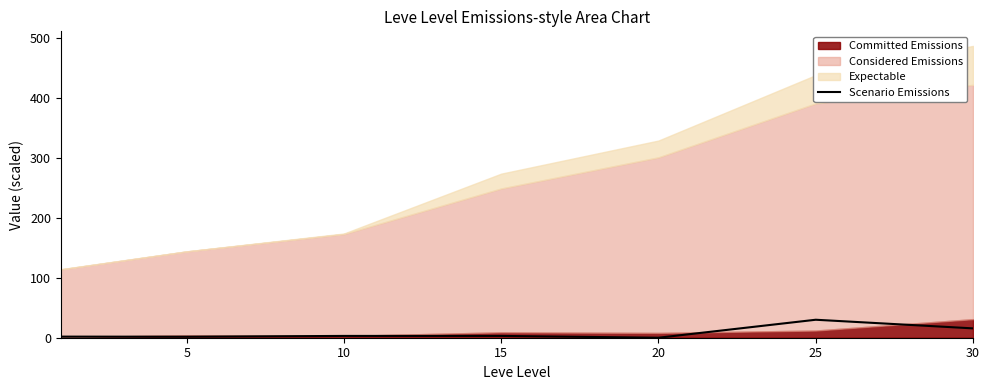

What is the difference between the values at 10 and 20?

3.0